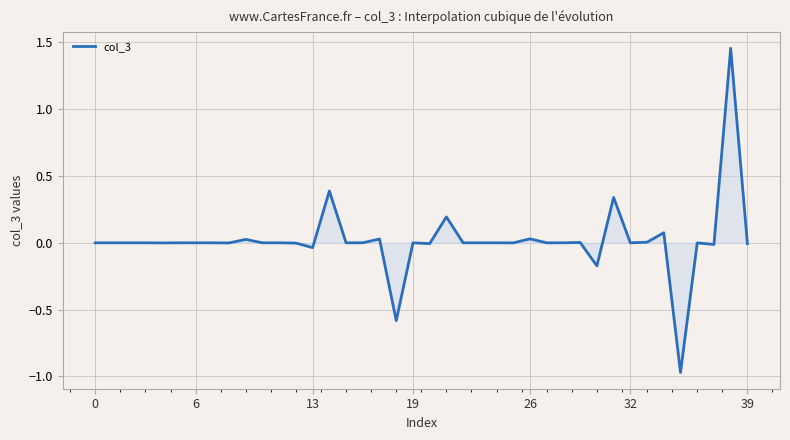

Is this an area chart (filled region under the line)?

Yes